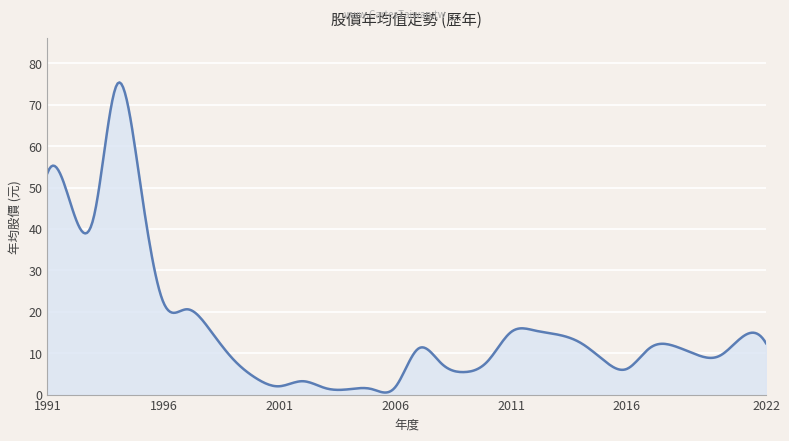

True or false: the data has more than 2 interior local peaks.

True